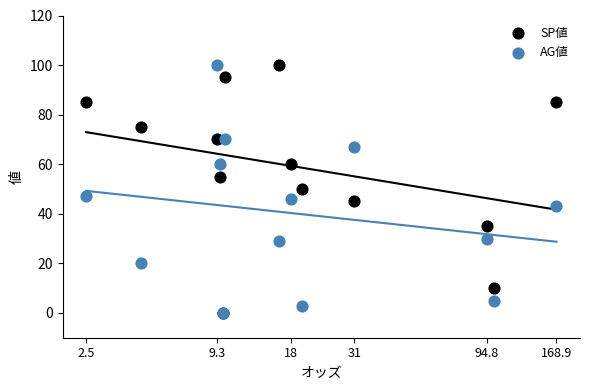

What are all the series names shown in the legend?

SP値, AG値